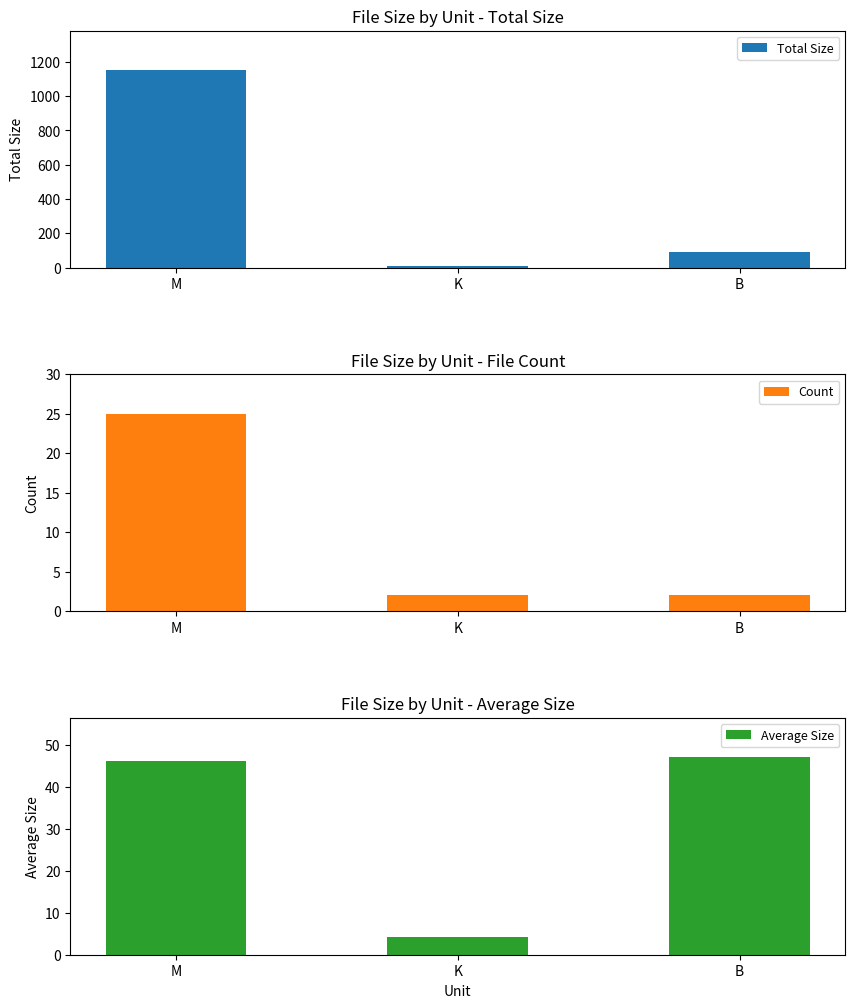

How many values in the Total Size series exceed 94?

1